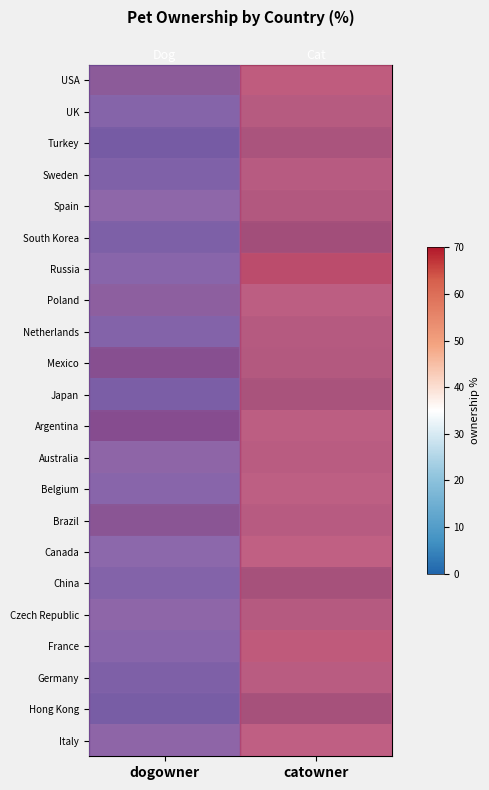

What is the difference between the maximum and minimum values in the Russia series?

28